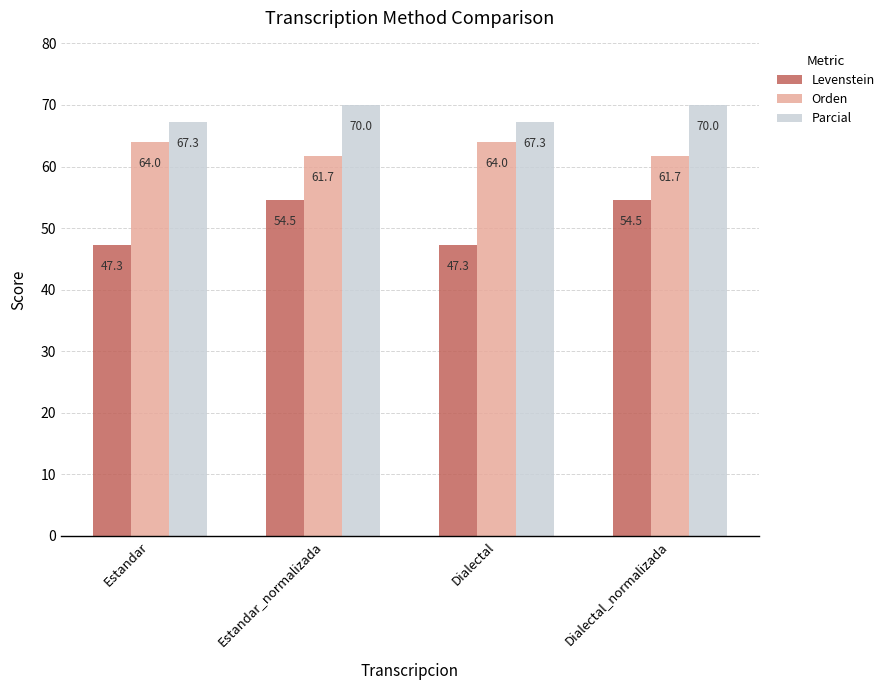

Reading right to left, what are all the values shown in this chart?

Levenstein: 54.5	47.3	54.5	47.3
Orden: 61.7	64.0	61.7	64.0
Parcial: 70.0	67.3	70.0	67.3